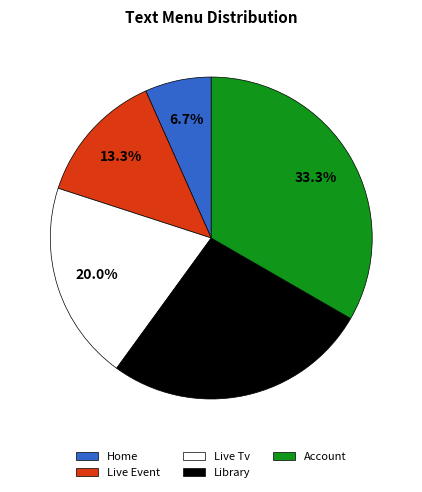

Which category has the biggest portion of the pie?

Account